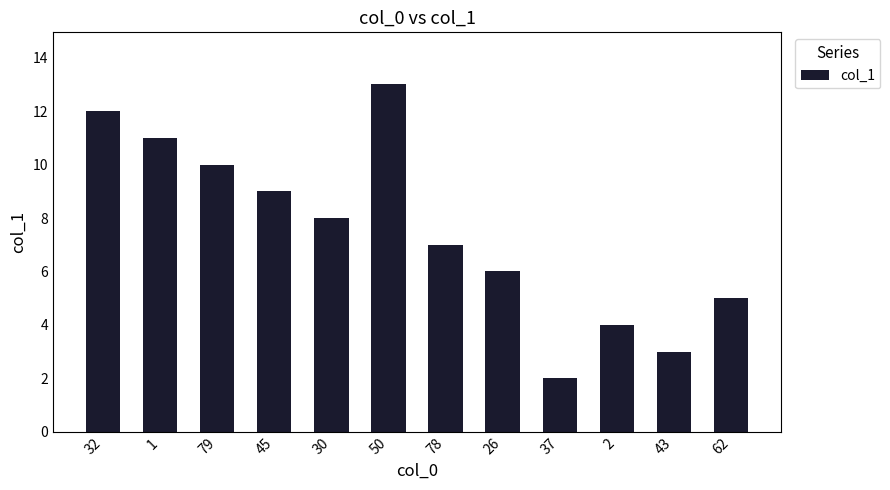

Reading left to right, what are all the values shown in this chart?

12	11	10	9	8	13	7	6	2	4	3	5